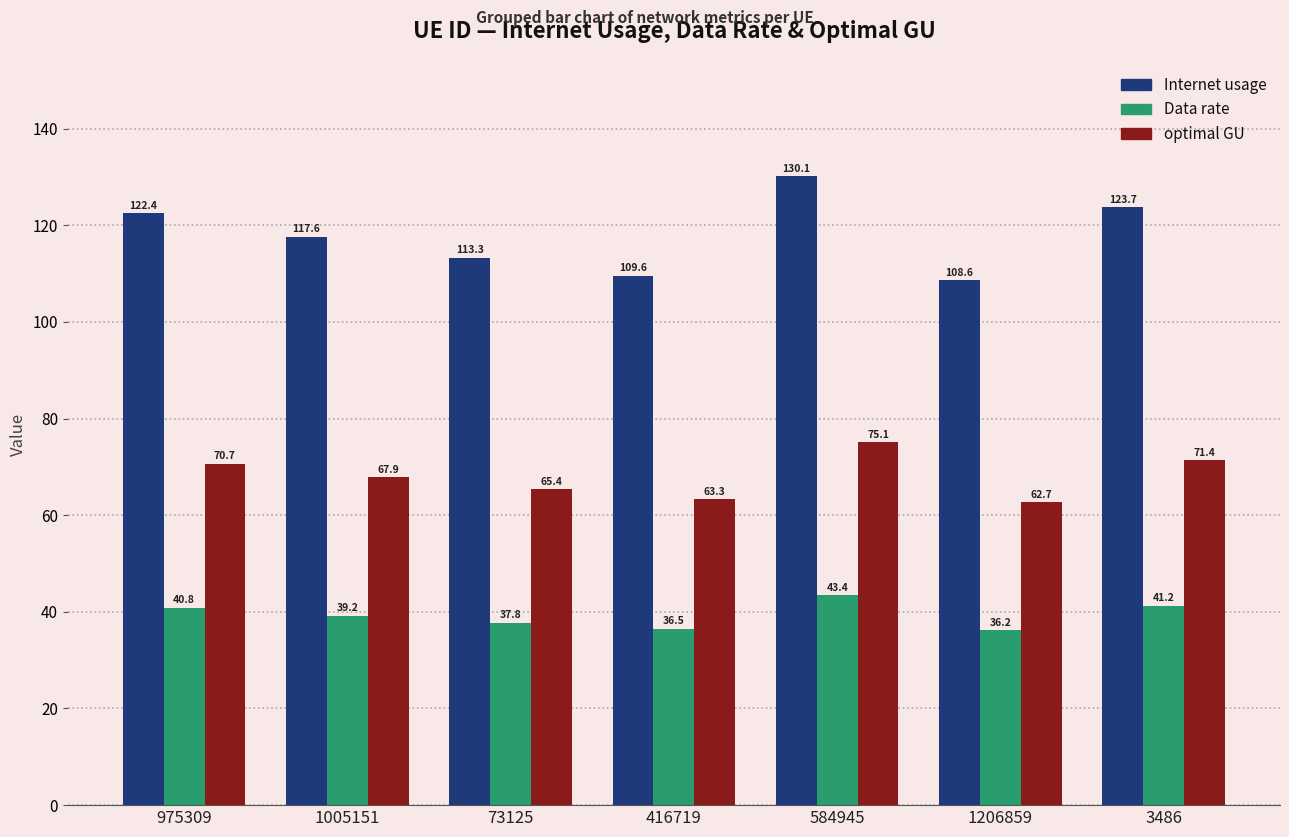

Reading left to right, what are all the values shown in this chart?

Internet usage: 122.4	117.6	113.3	109.6	130.1	108.6	123.7
Data rate: 40.8	39.2	37.8	36.5	43.4	36.2	41.2
optimal GU: 70.7	67.9	65.4	63.3	75.1	62.7	71.4